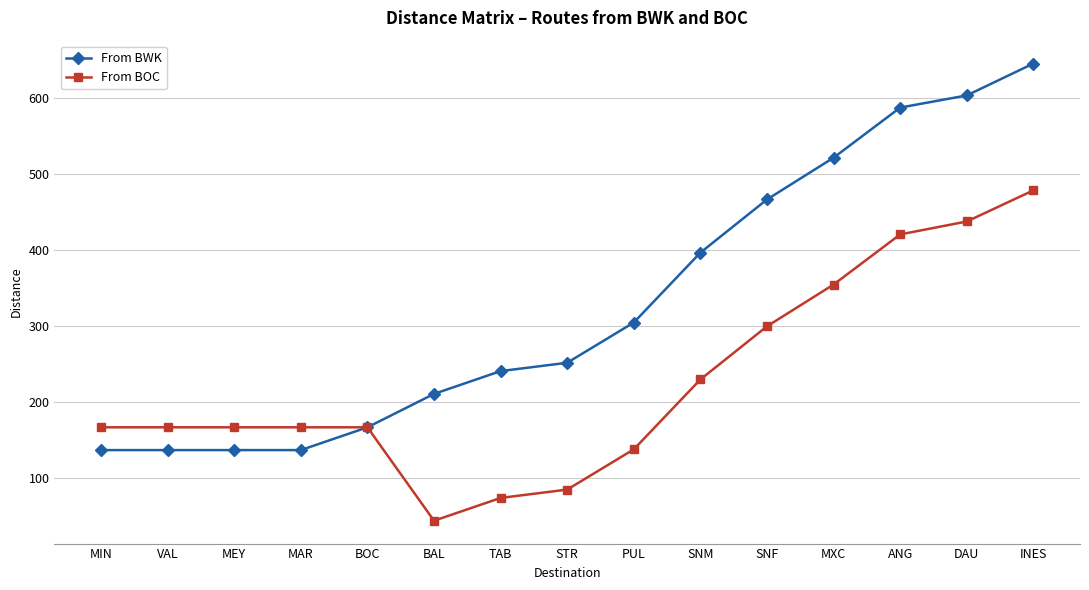

What is the label of the 3rd point from the right?

ANG